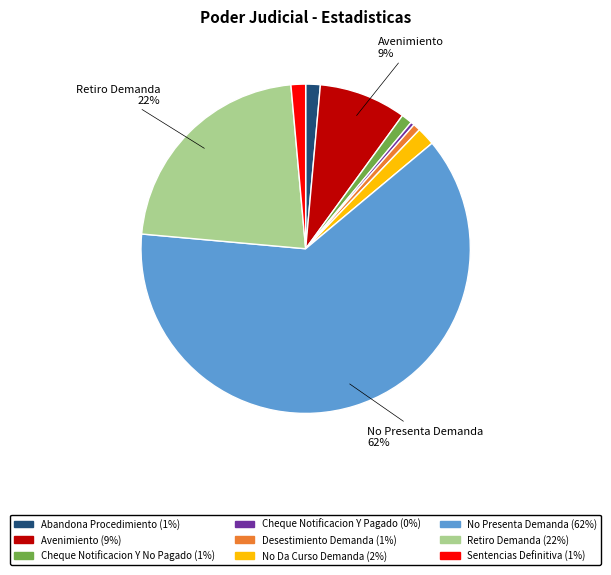

To the nearest percent, what is the average slice percentage?

11%